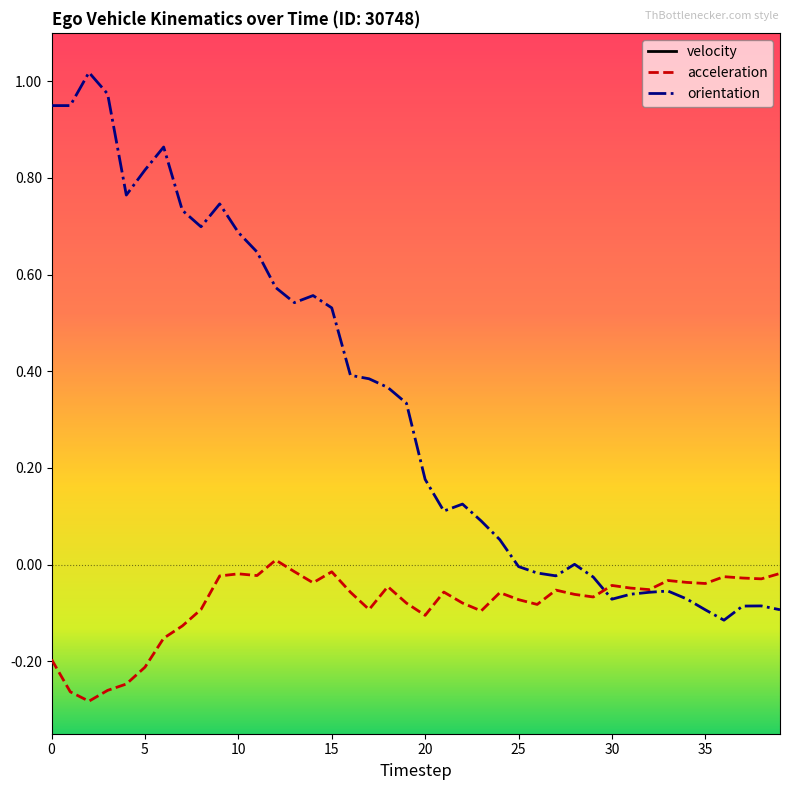

How many data points does each series have?

40